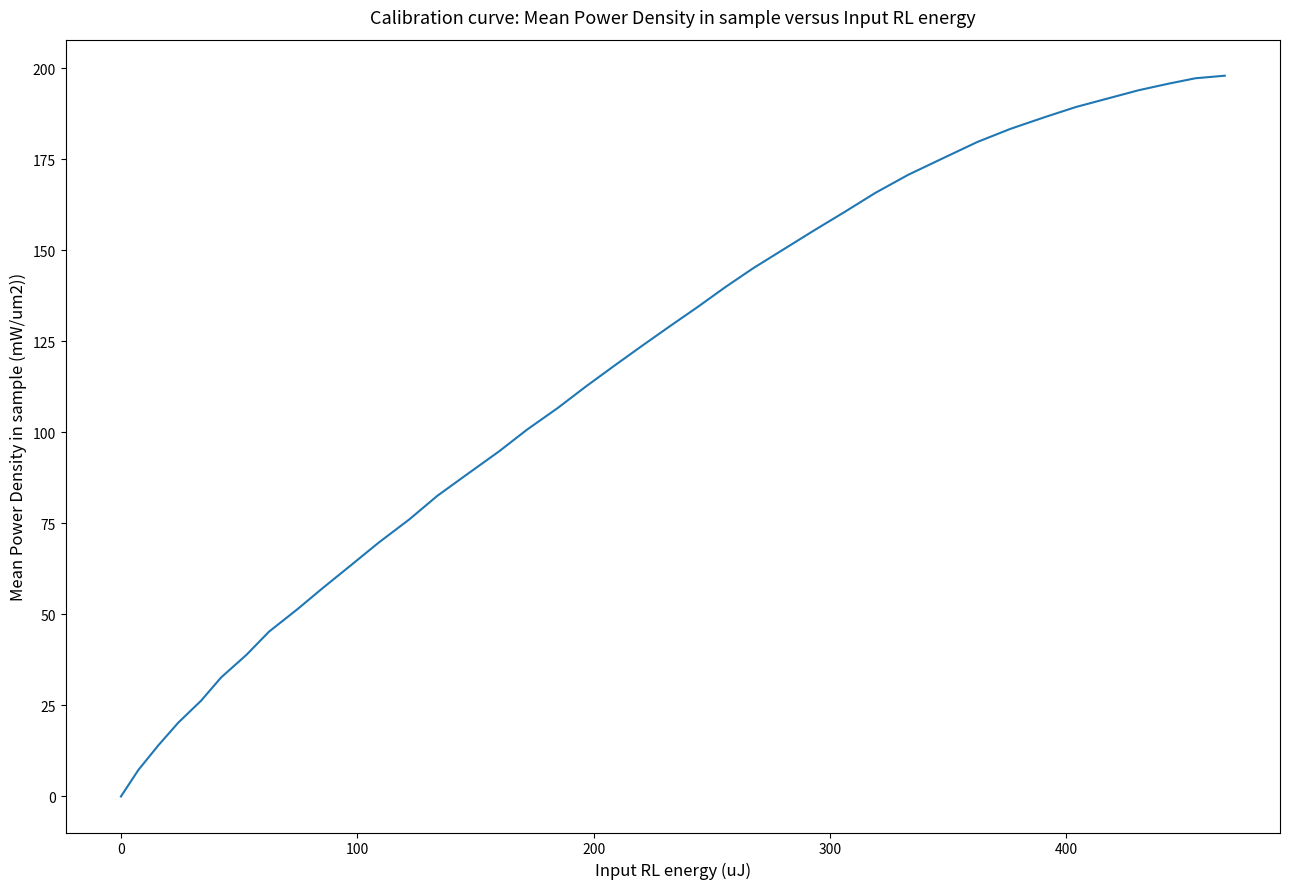

What is the greatest value displayed?

198.0